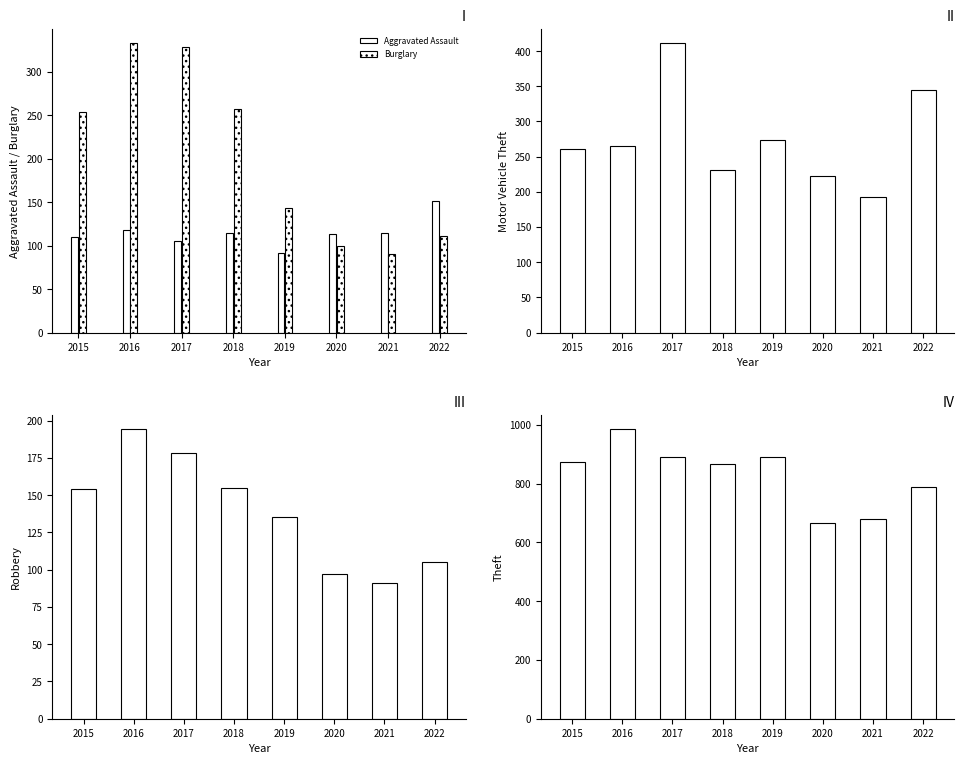

At which label does Aggravated Assault reach its minimum?

2019